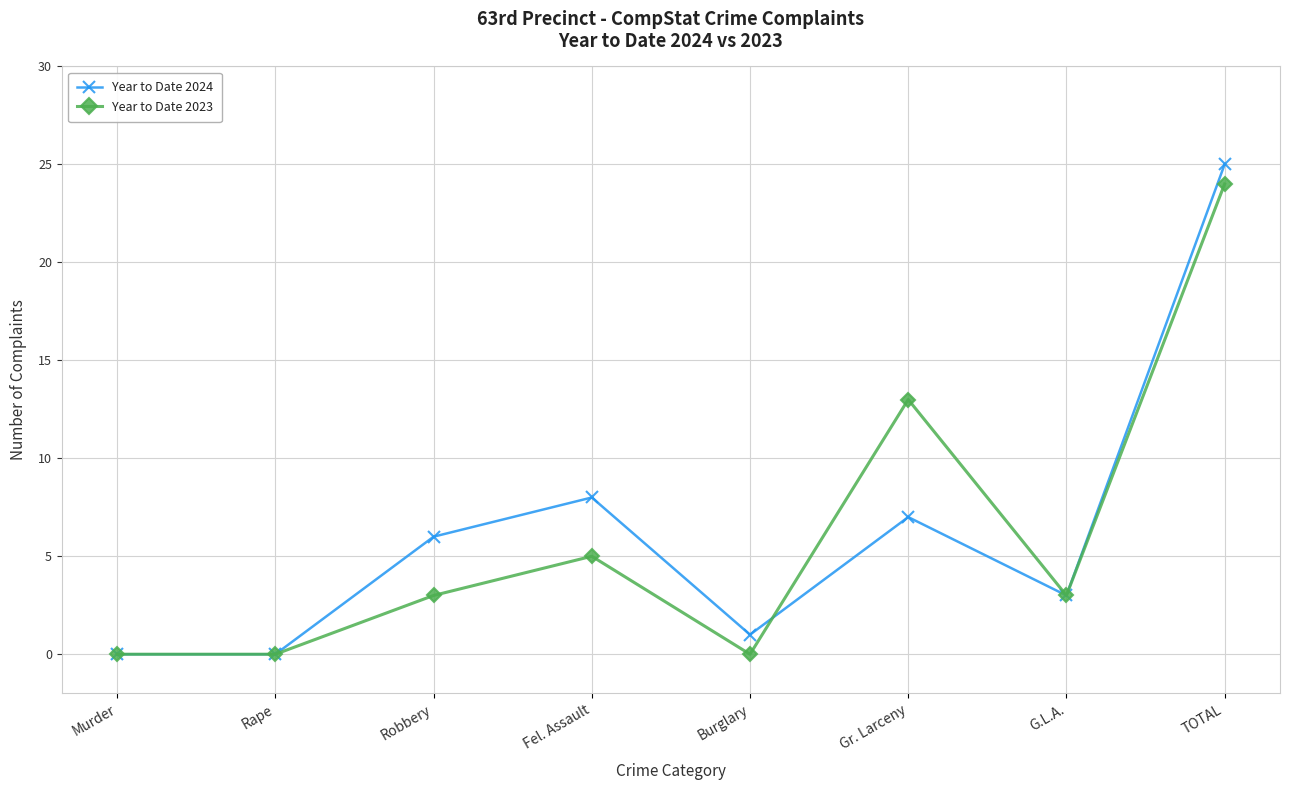

Is it true that Year to Date 2023 equals 36 at TOTAL?

False